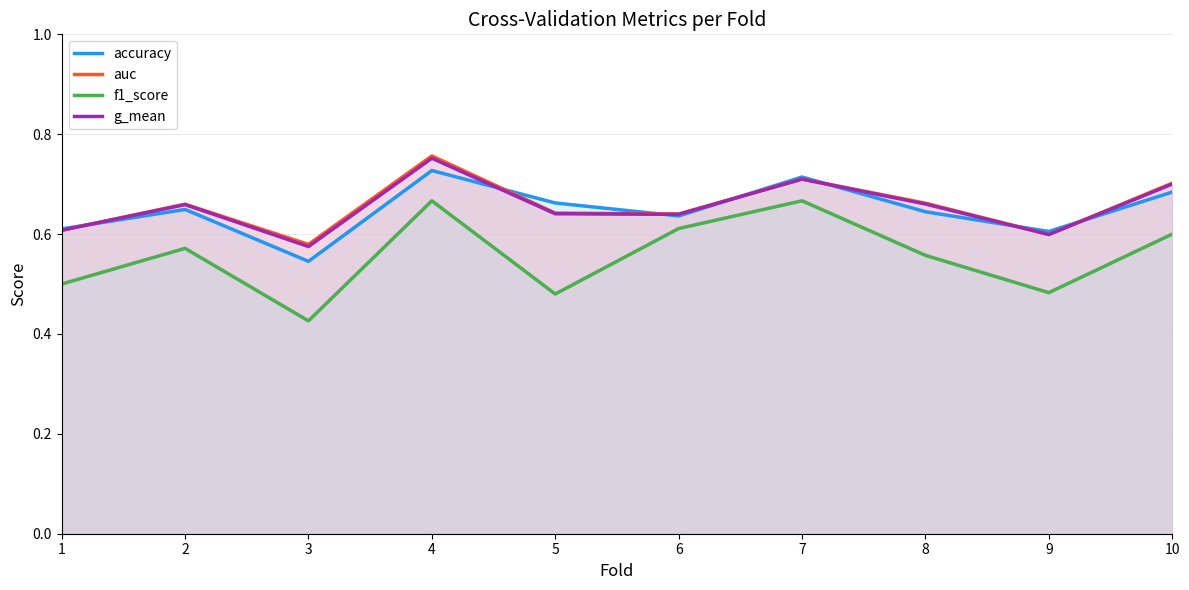

At which category does accuracy reach its first local peak?

2